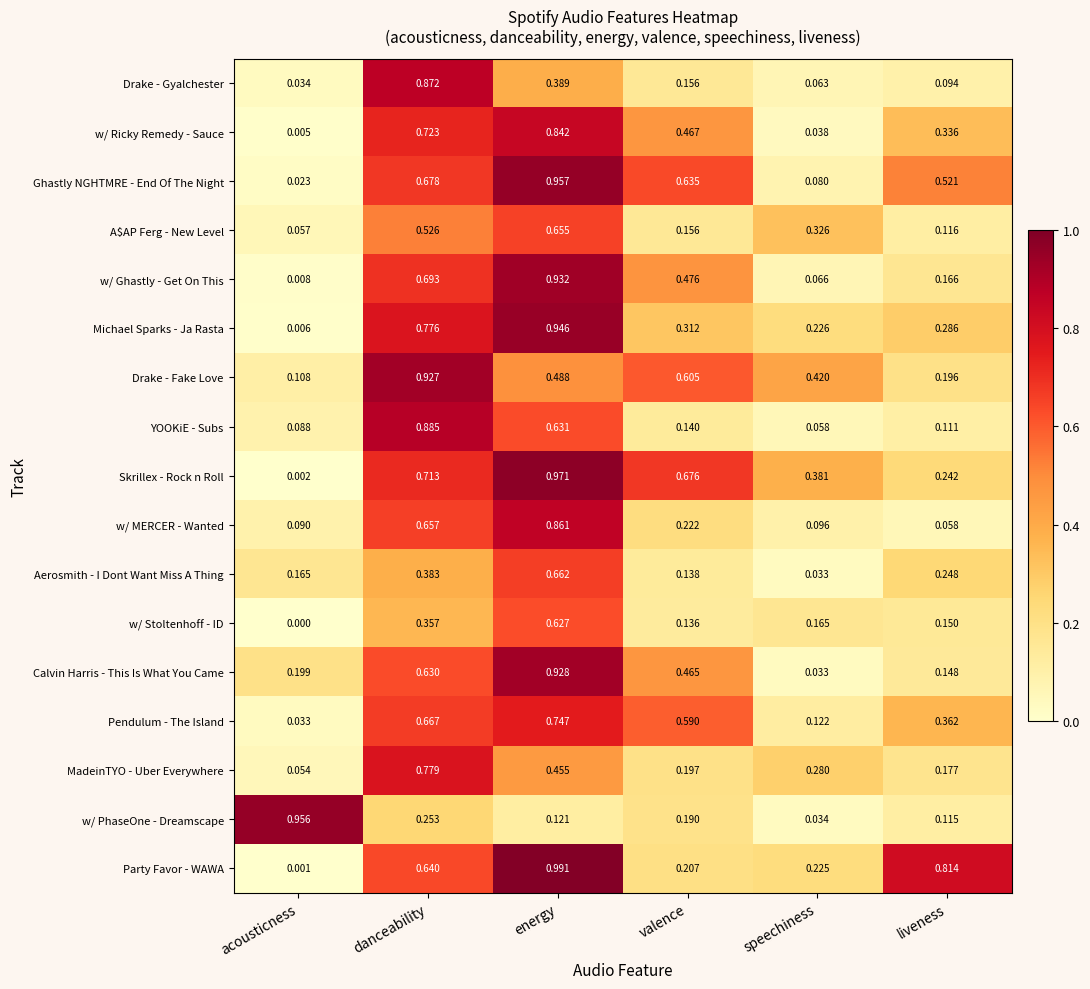

Which category has the lowest value in the MadeinTYO - Uber Everywhere series?

acousticness